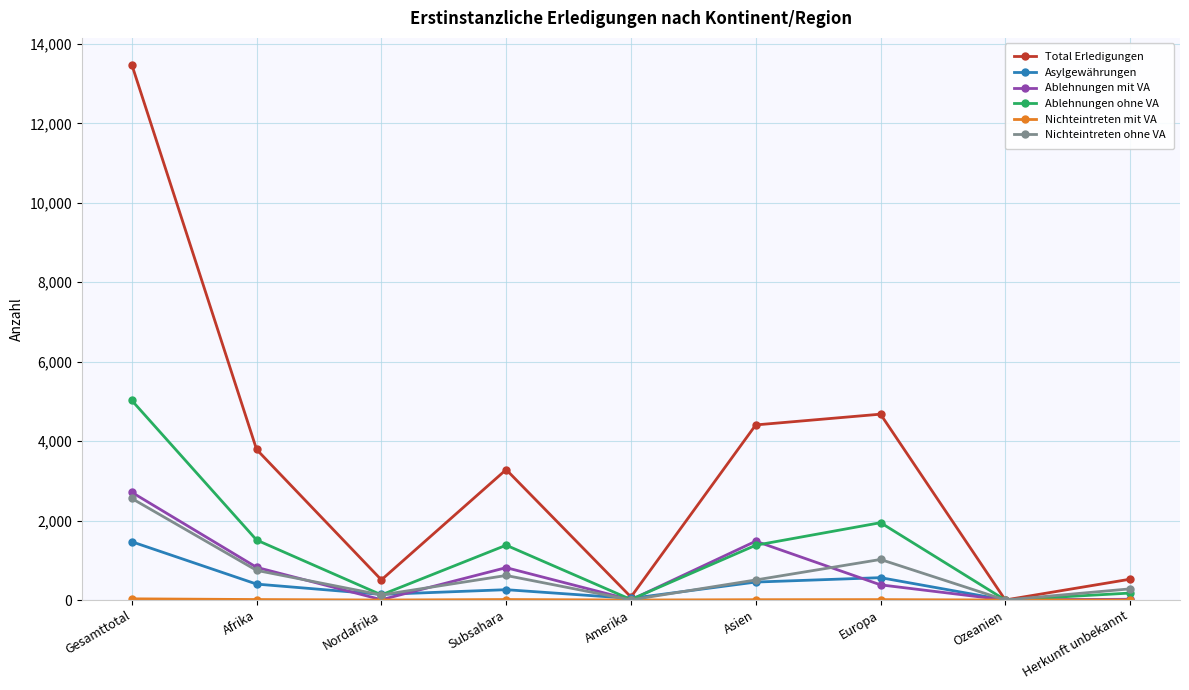

At which category does Total Erledigungen reach its first local peak?

Subsahara